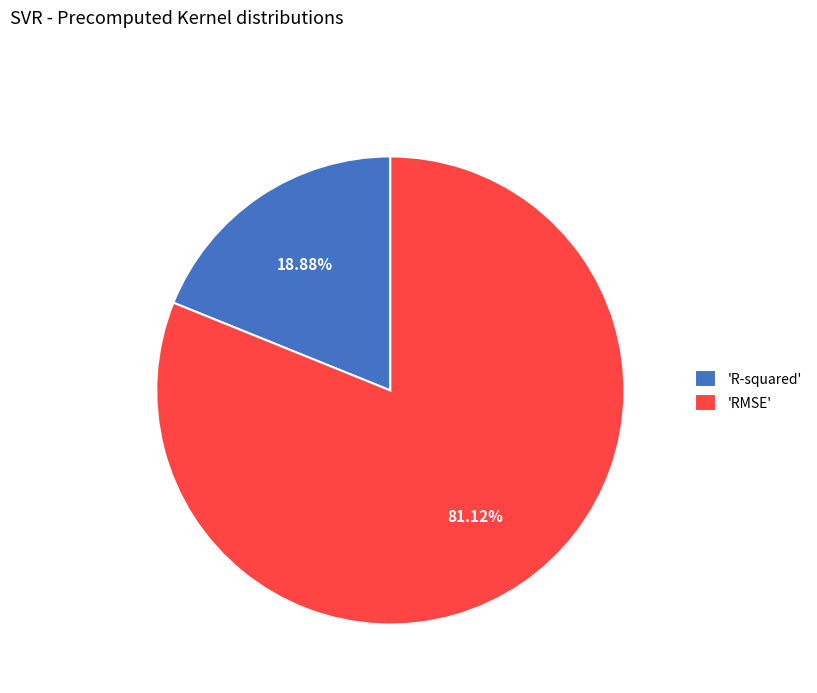

Between 'R-squared' and 'RMSE', which is larger?

'RMSE'